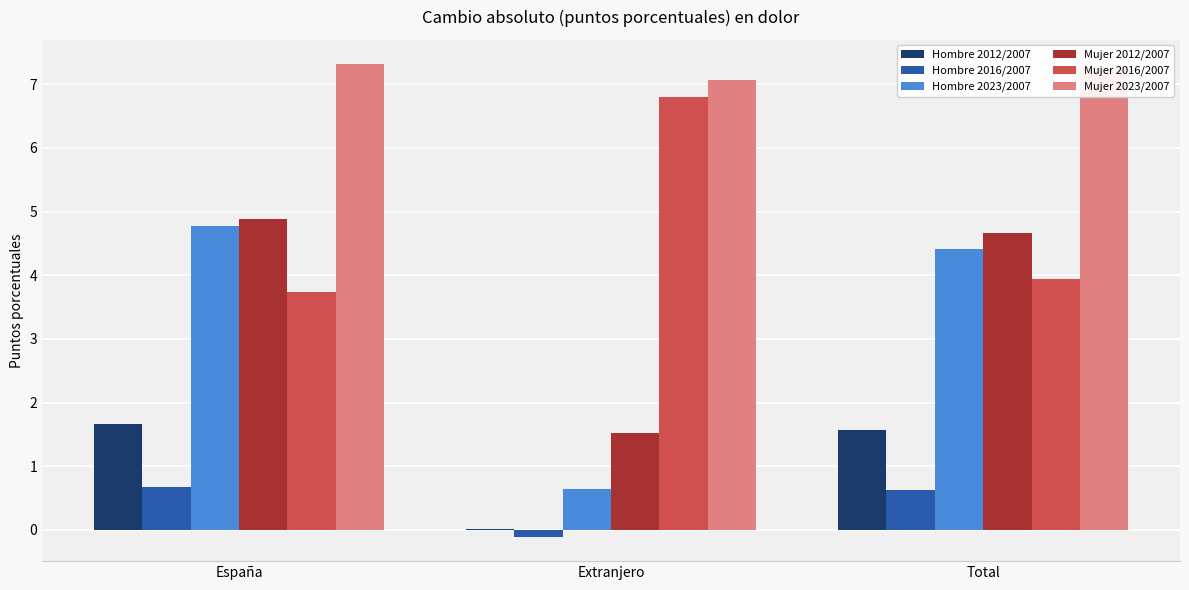

True or false: Mujer 2016/2007 has a value of 2.1 at Extranjero.

False